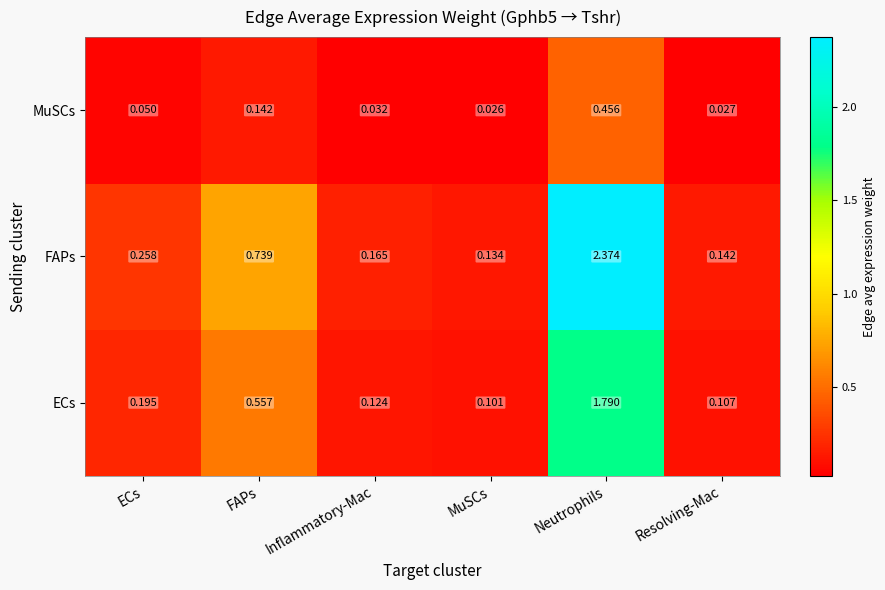

At which category does the chart reach its minimum across all series?

MuSCs